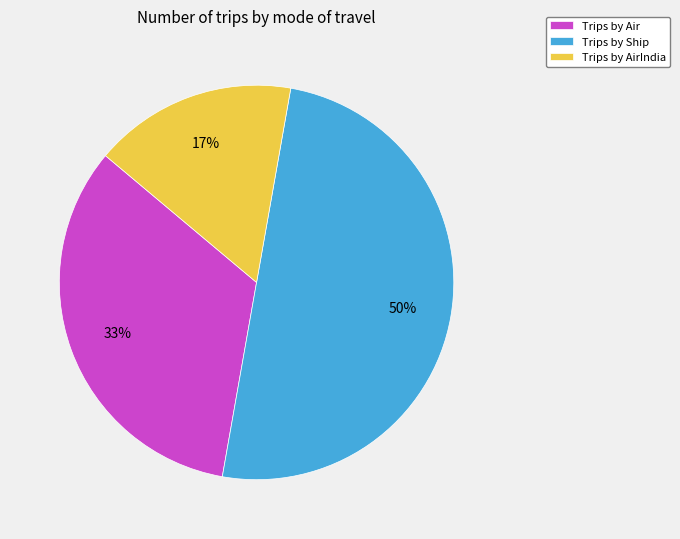

Which slice is the smallest?

Trips by AirIndia